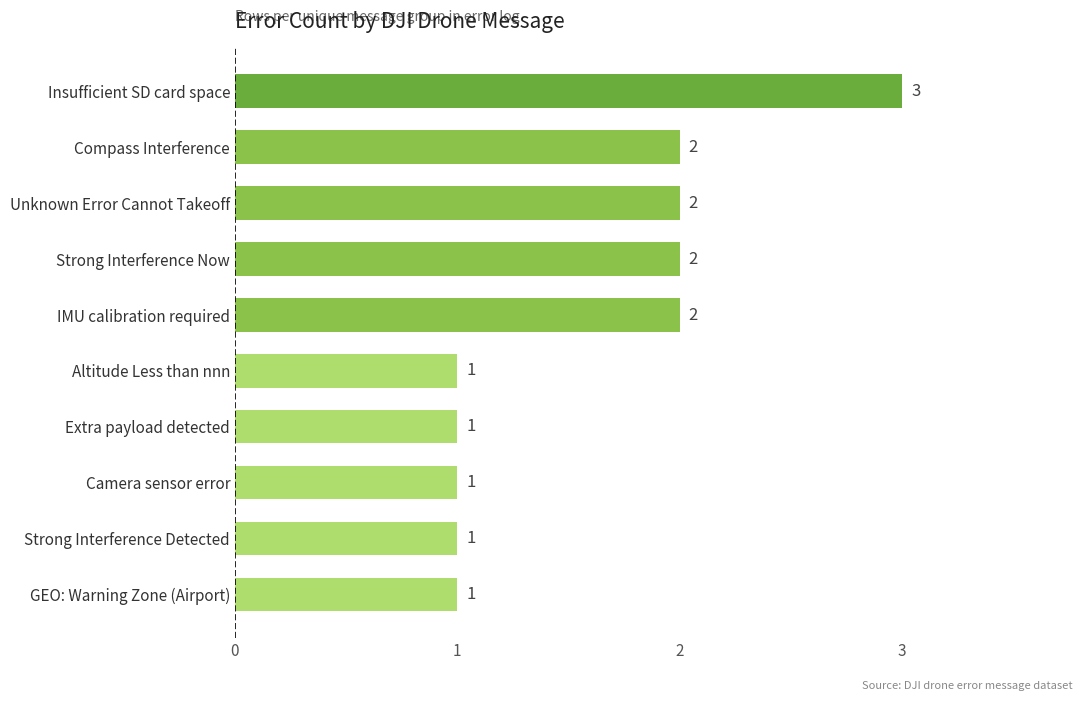

How many values are between 1 and 2?

9